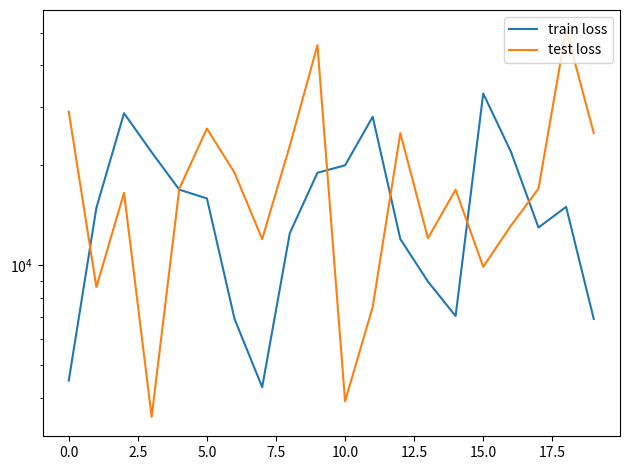

What is the difference between the test loss values at 19 and 12.5?

6000